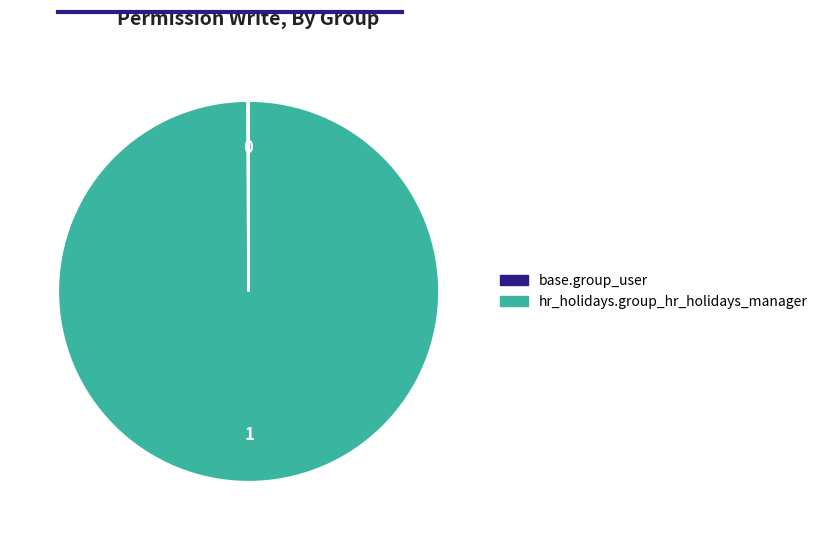

The hr_holidays.group_hr_holidays_manager slice represents 100% of the pie. True or false?

True